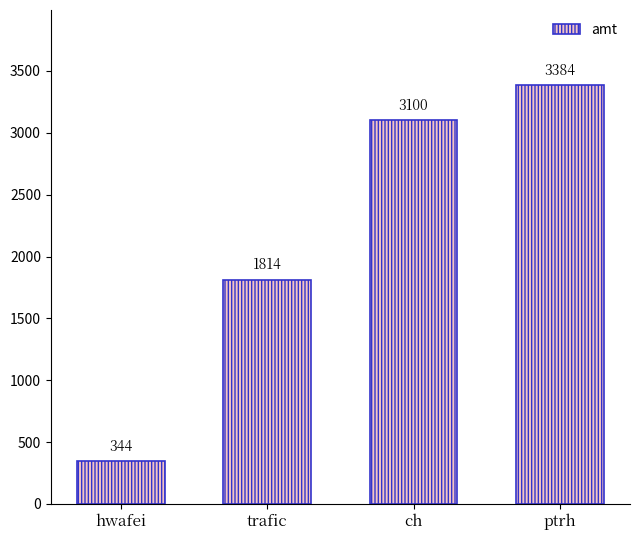

Which label corresponds to the largest value in the chart?

ptrh